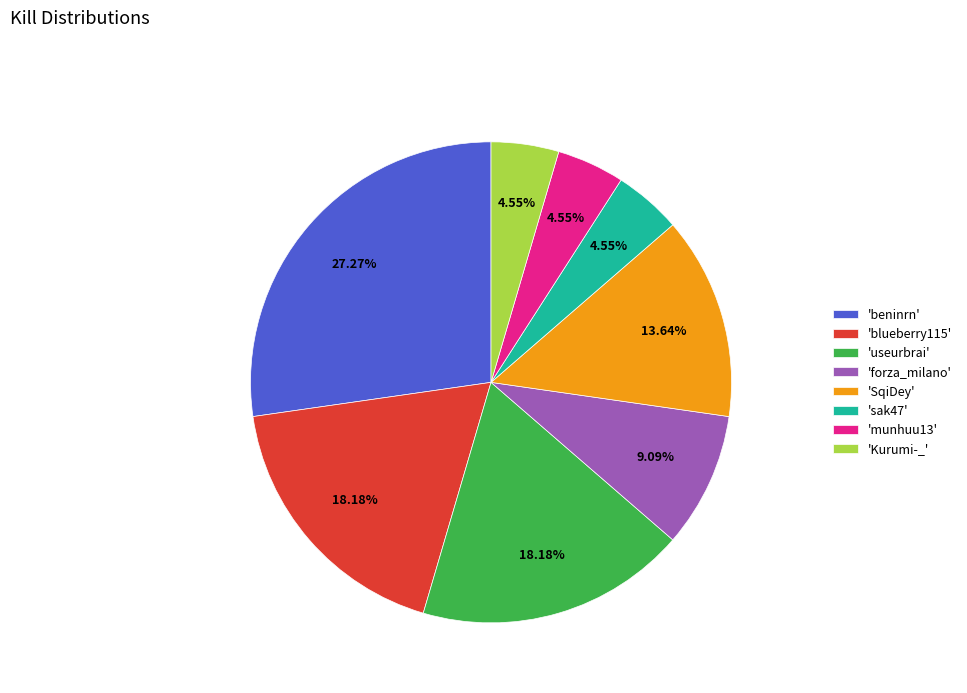

To the nearest percent, what is the difference between the largest and smallest slice percentages?

23%